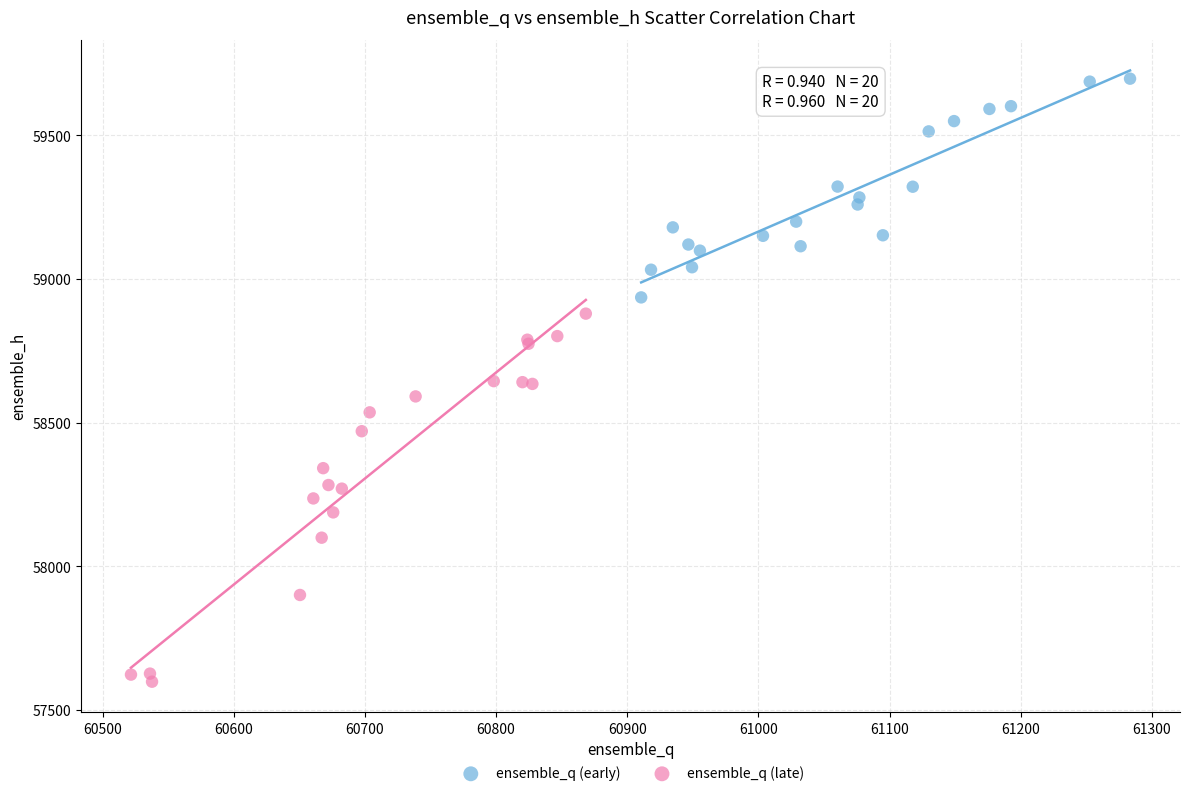

Which series has the largest Y range (max minus min)?

ensemble_q (late)